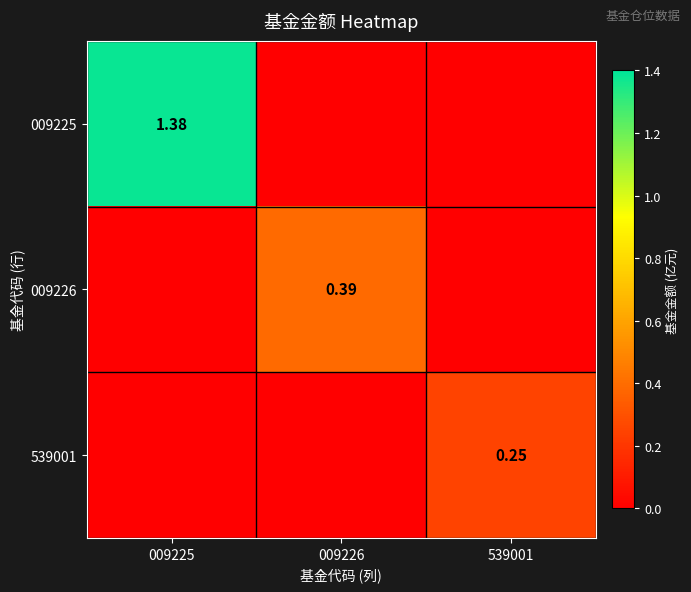

Between 009225 and 539001, which is larger?

009225